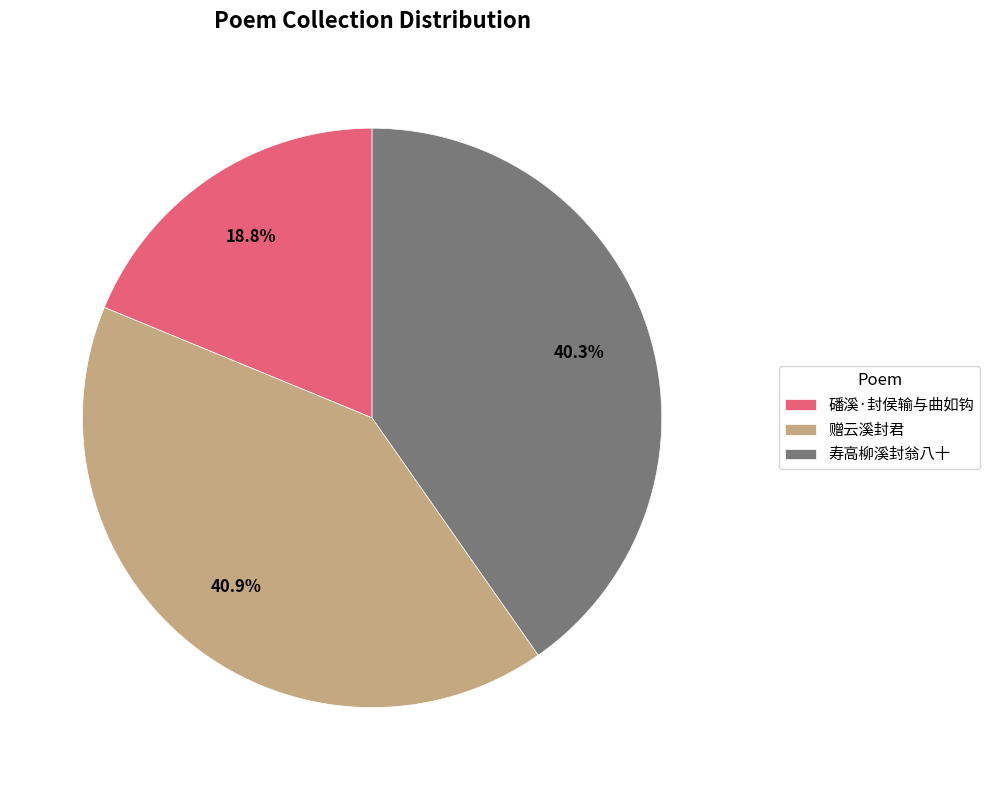

To the nearest percent, what is the average slice percentage?

33%